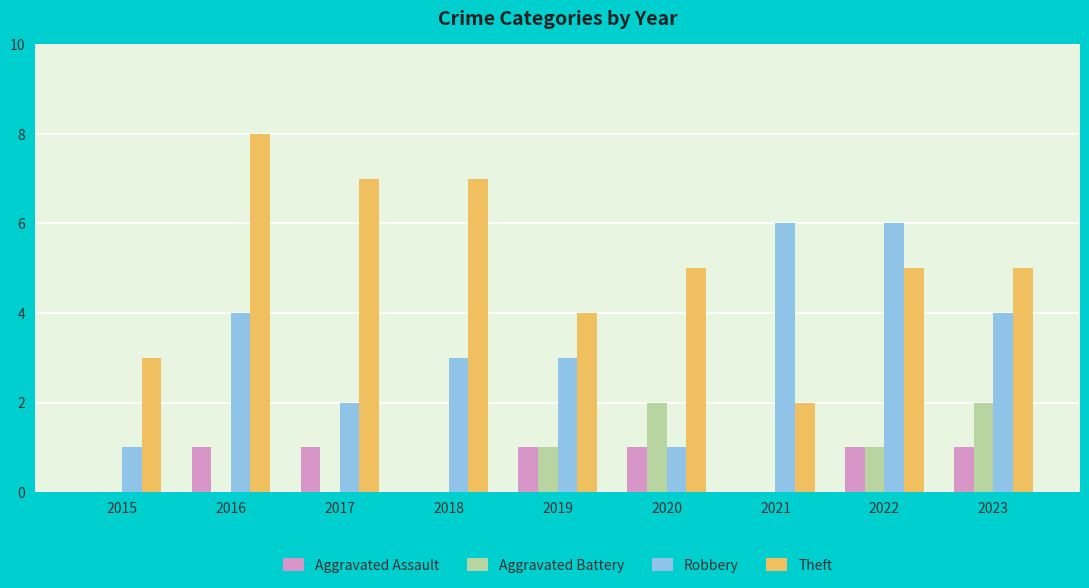

The value of Aggravated Battery at 2015 is 0. True or false?

True